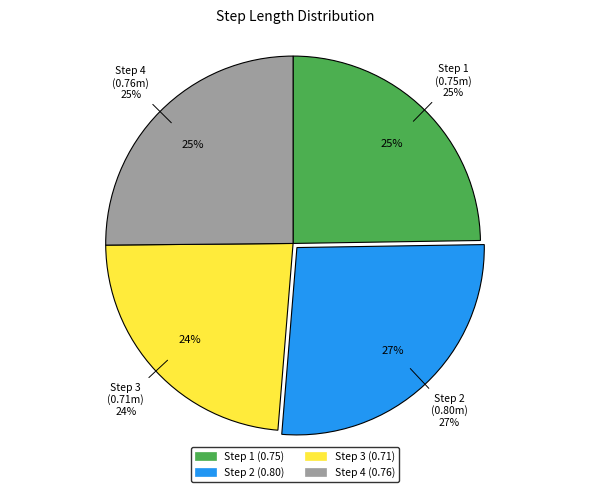

What percentage is the Step 3 slice, to the nearest percent?

24%